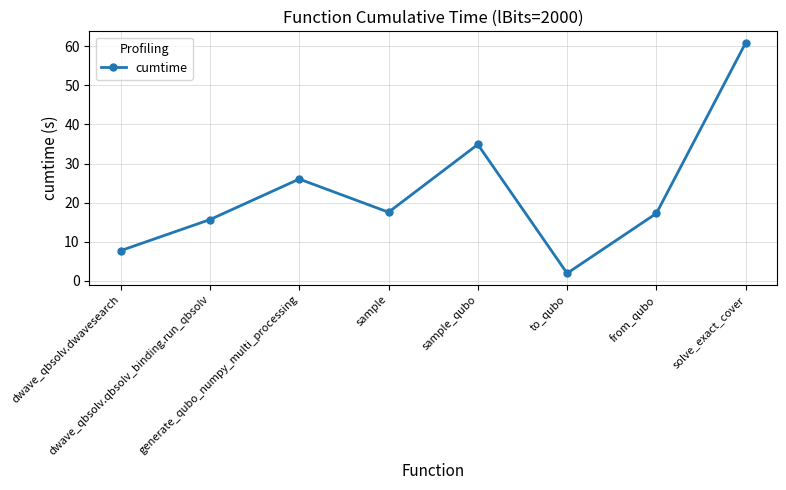

What is the difference between the maximum and minimum values?

59.0